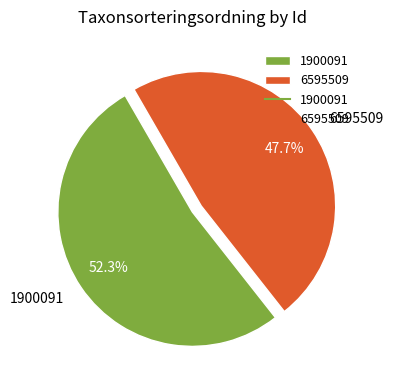

What is the ratio of the value at 1900091 to the value at 6595509?

1.1